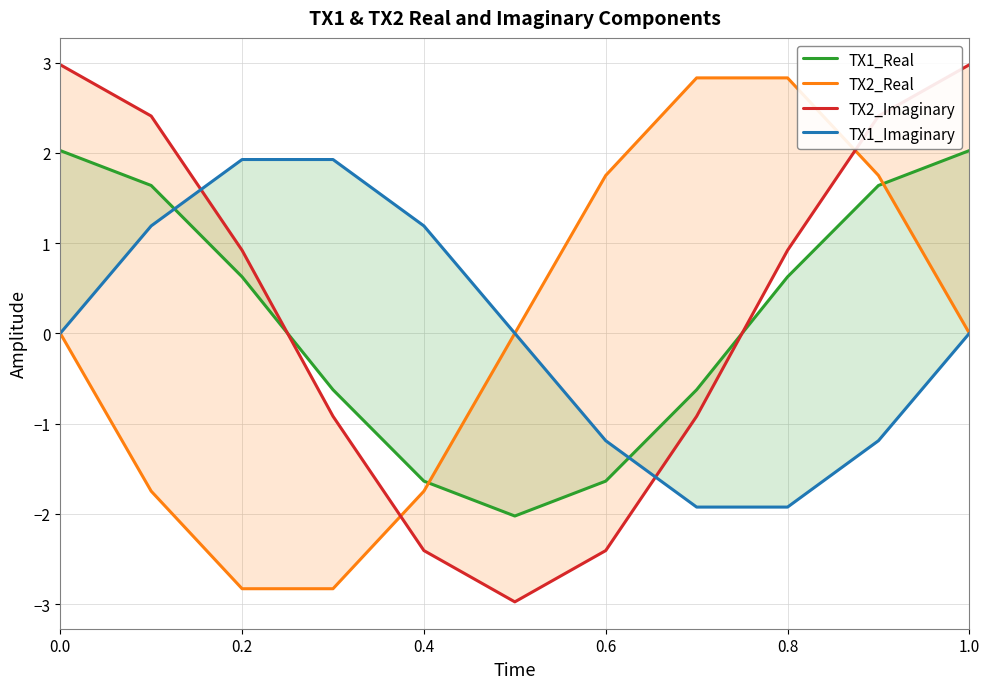

What is the value of the TX1_Imaginary point at the 9th from the left?

-1.9